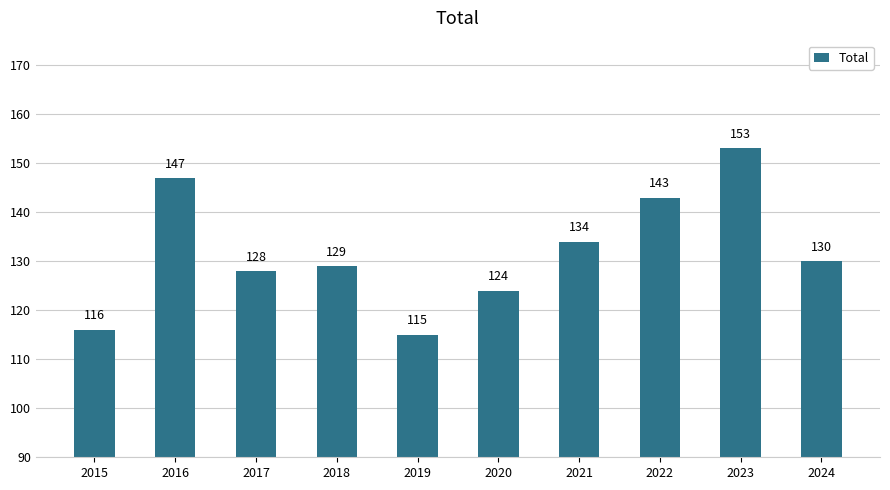

Reading left to right, list all the values displayed in this chart.

116	147	128	129	115	124	134	143	153	130